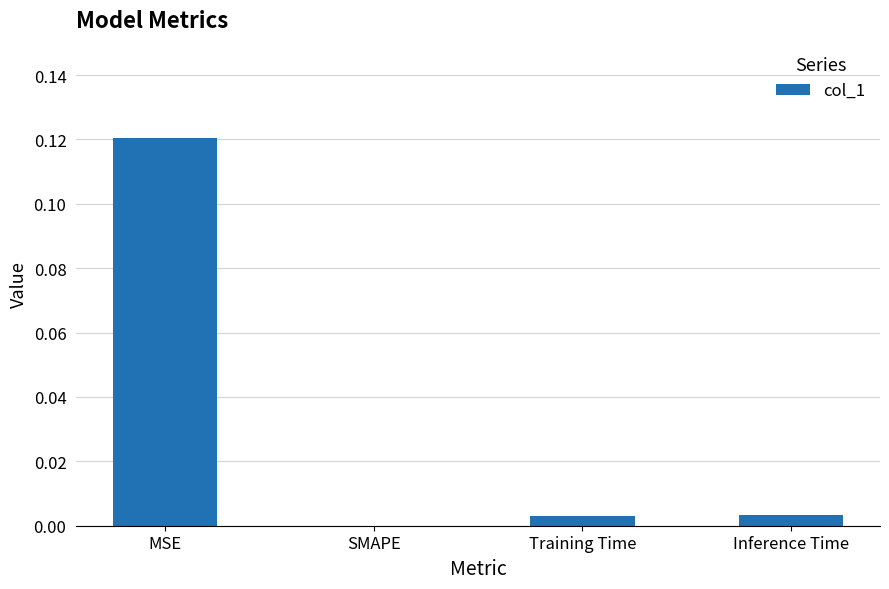

True or false: the data shows 0.0 at SMAPE.

True